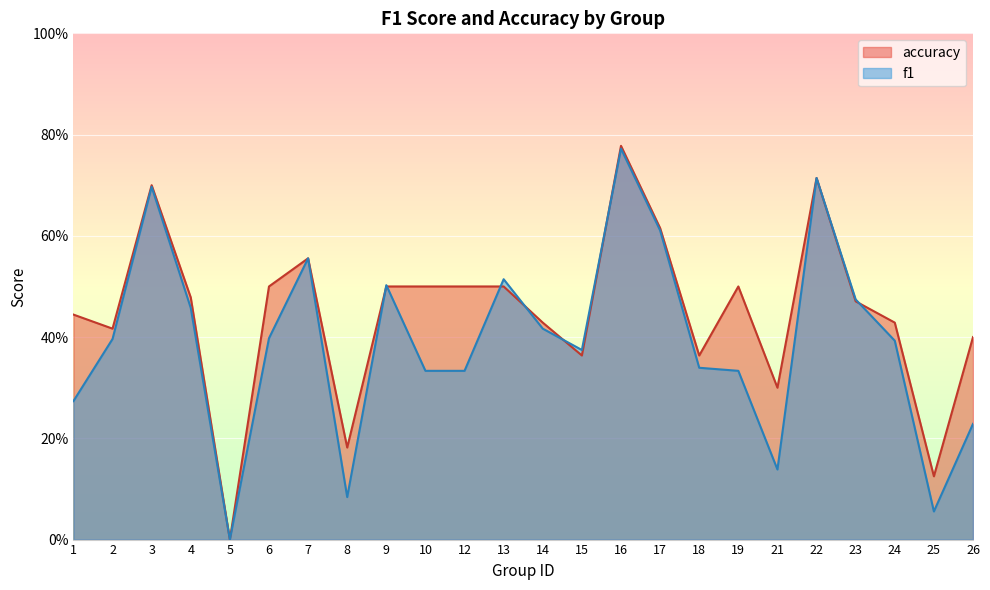

Which has a higher value, 16 or 3?

16